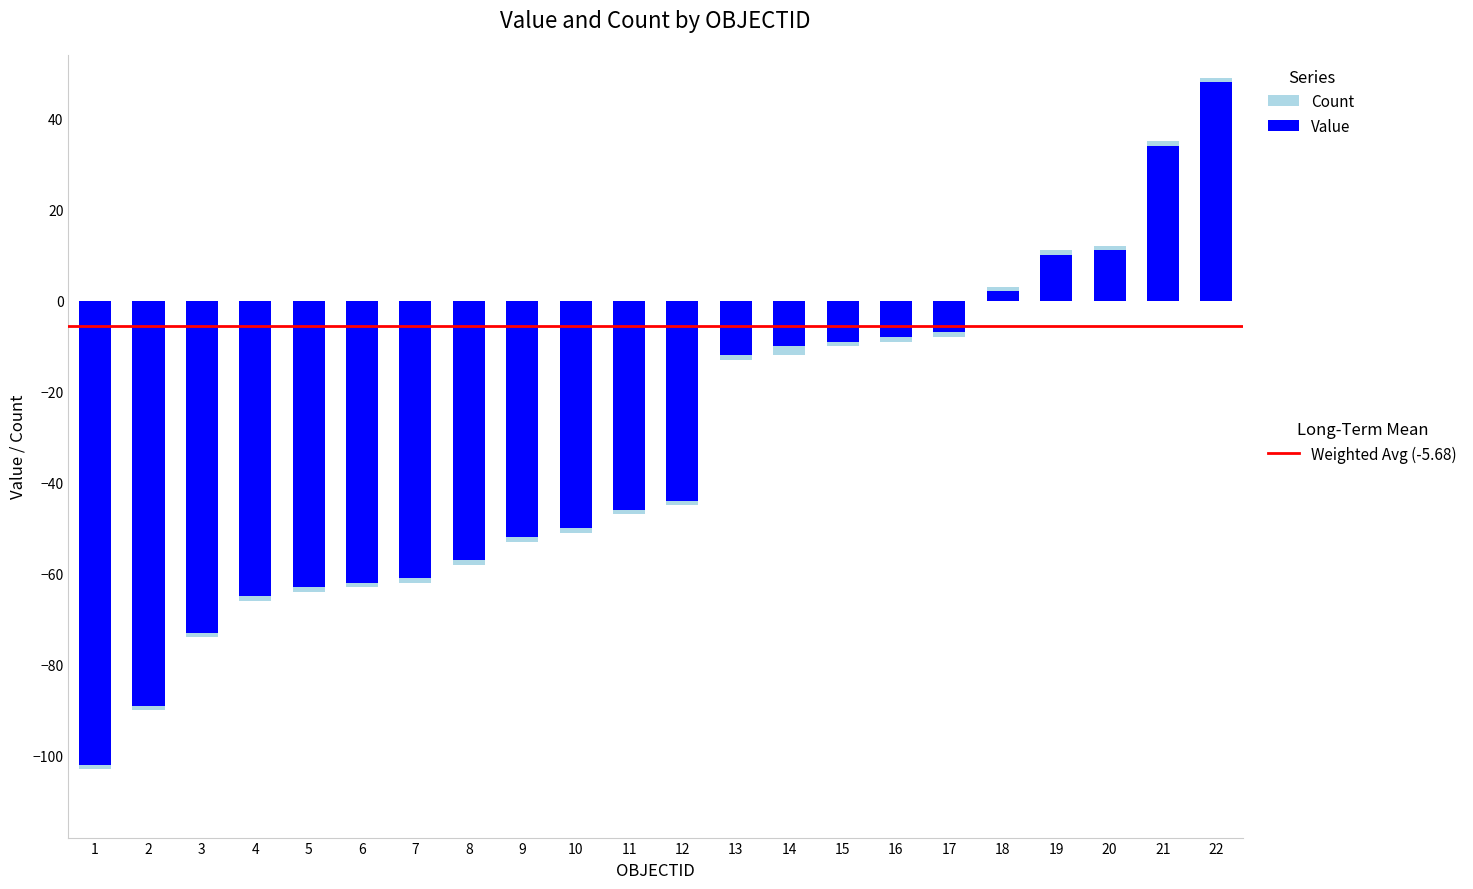

What is the difference between the second highest and second lowest values in the Value series?

124